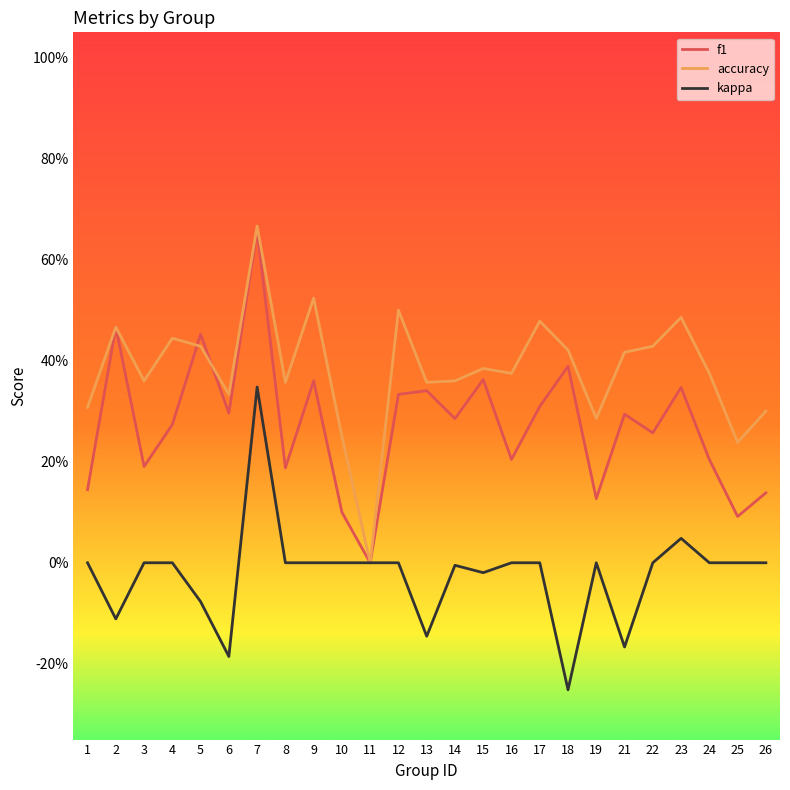

Where is the first local minimum for kappa?

2